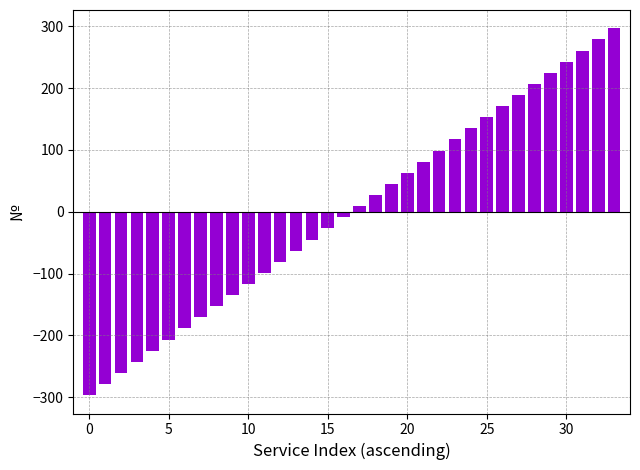

What is the difference between the second highest and second lowest values?

558